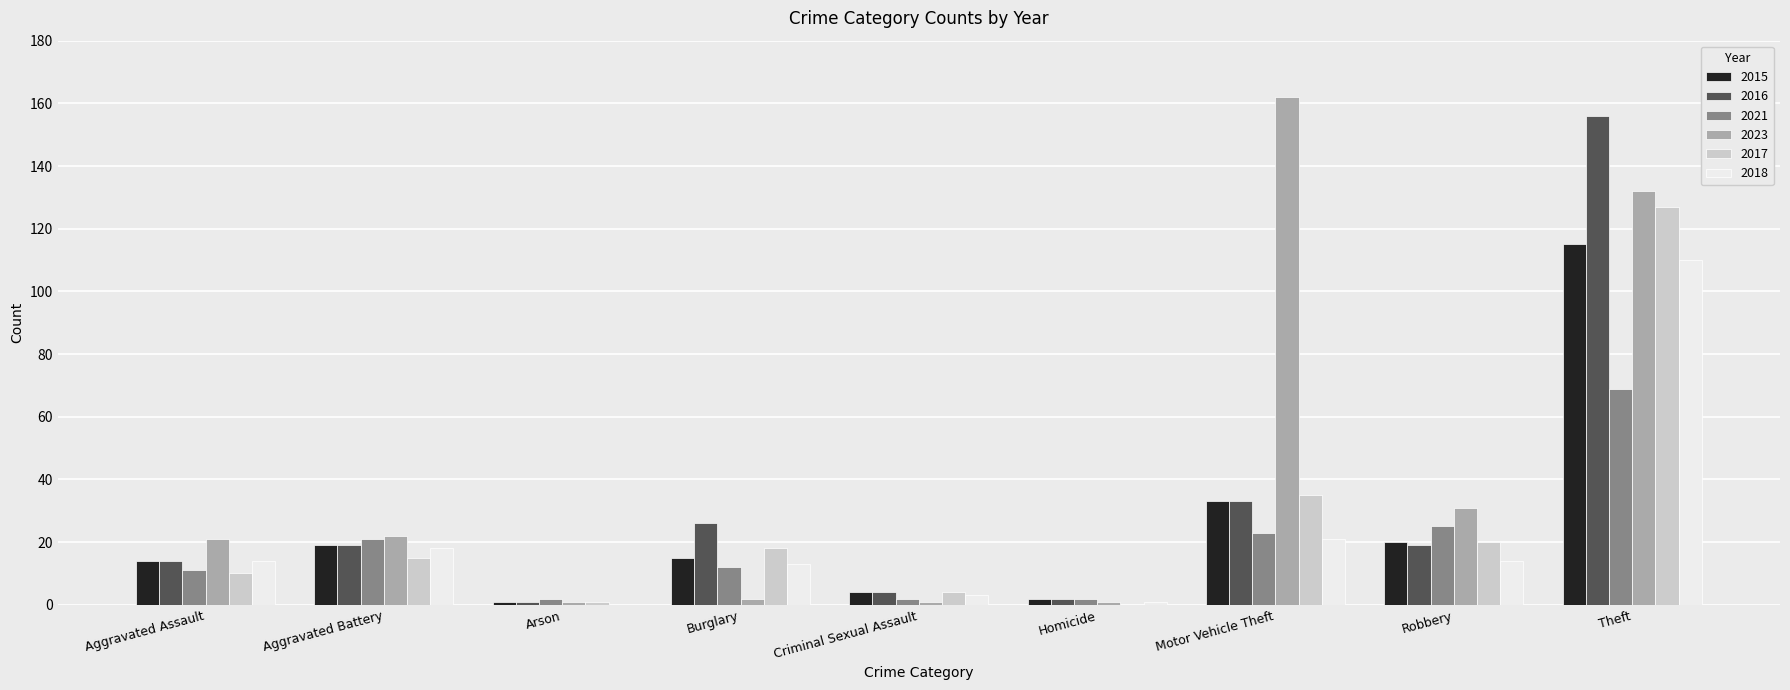

At which category is the sum across all series the highest?

Theft